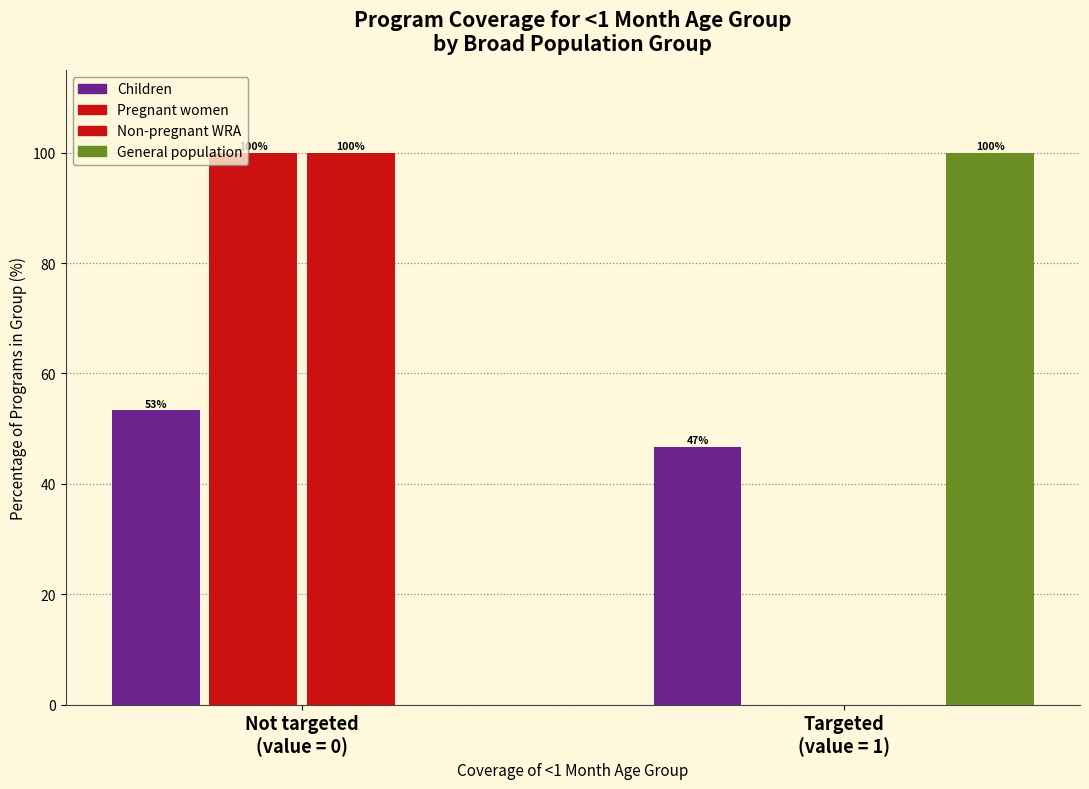

How many series are shown in this chart?

4